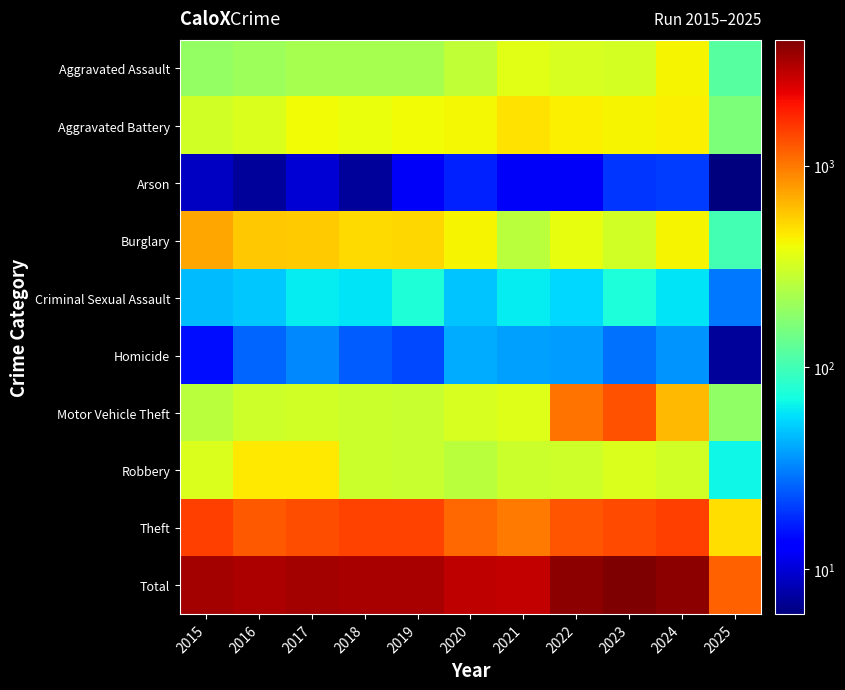

What is the spread (max minus min) of values at 2021?

2838